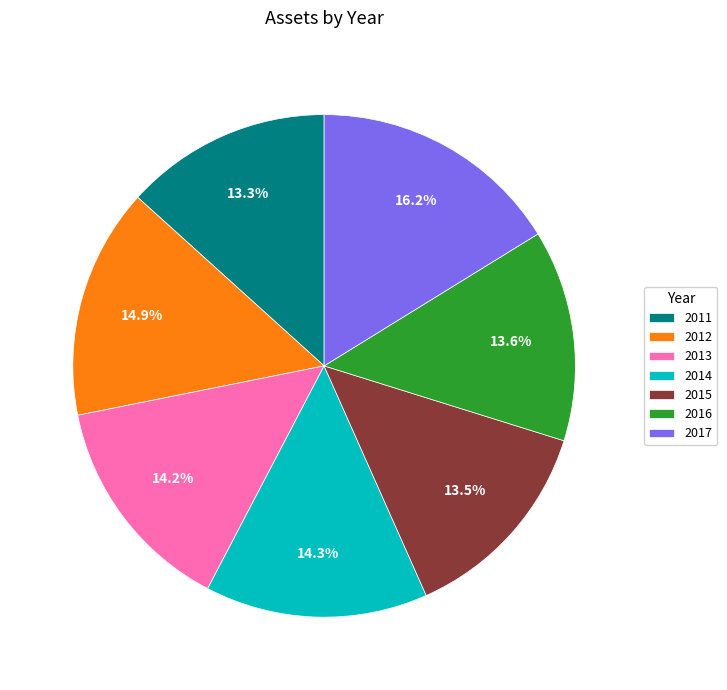

Is there any slice that represents more than half of the pie?

No